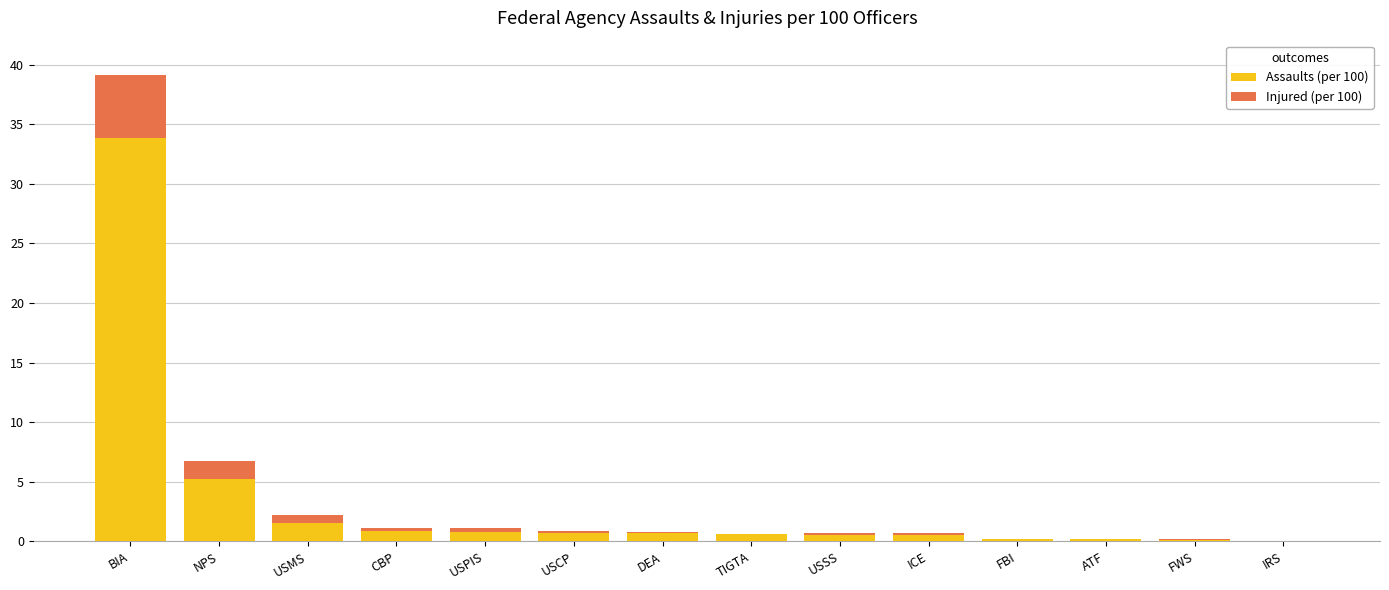

Are the bars grouped side by side (vs. stacked)?

No